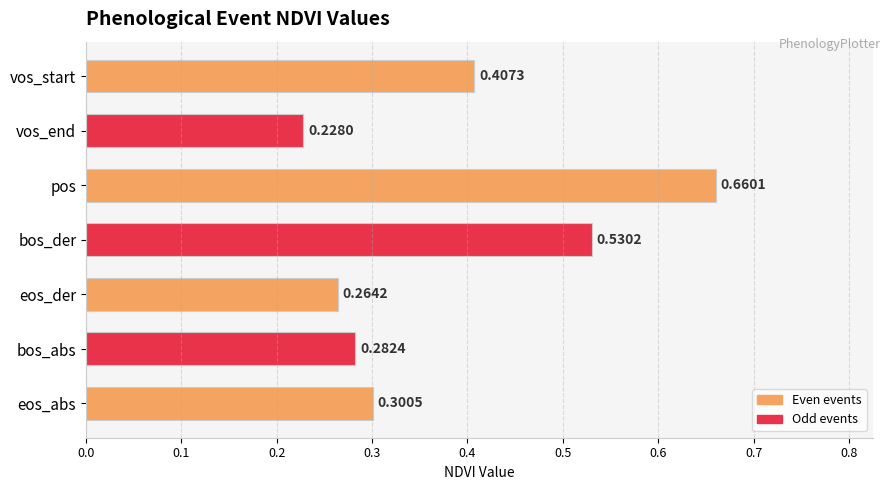

What is the label of the 6th bar from the bottom?

vos_end